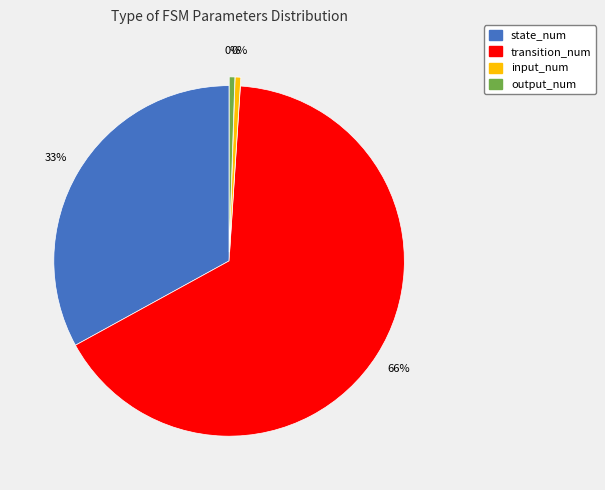

Rank the categories by value from highest to lowest.

transition_num, state_num, input_num, output_num